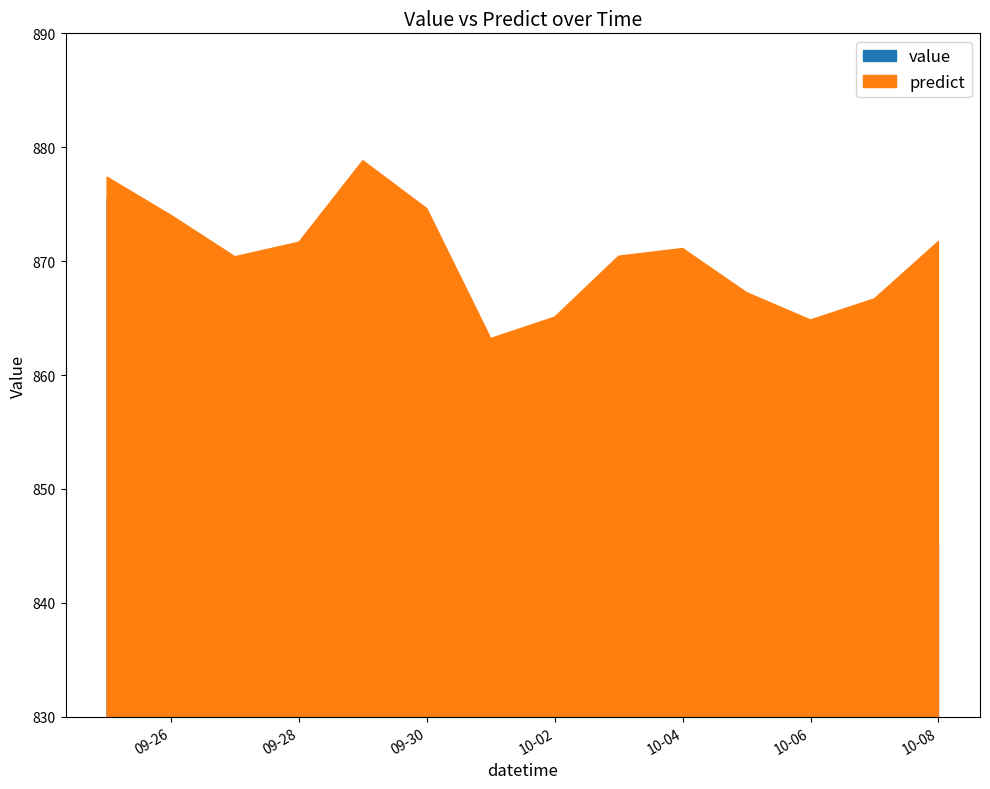

What is the approximate value of predict at 2012-10-05?

867.2